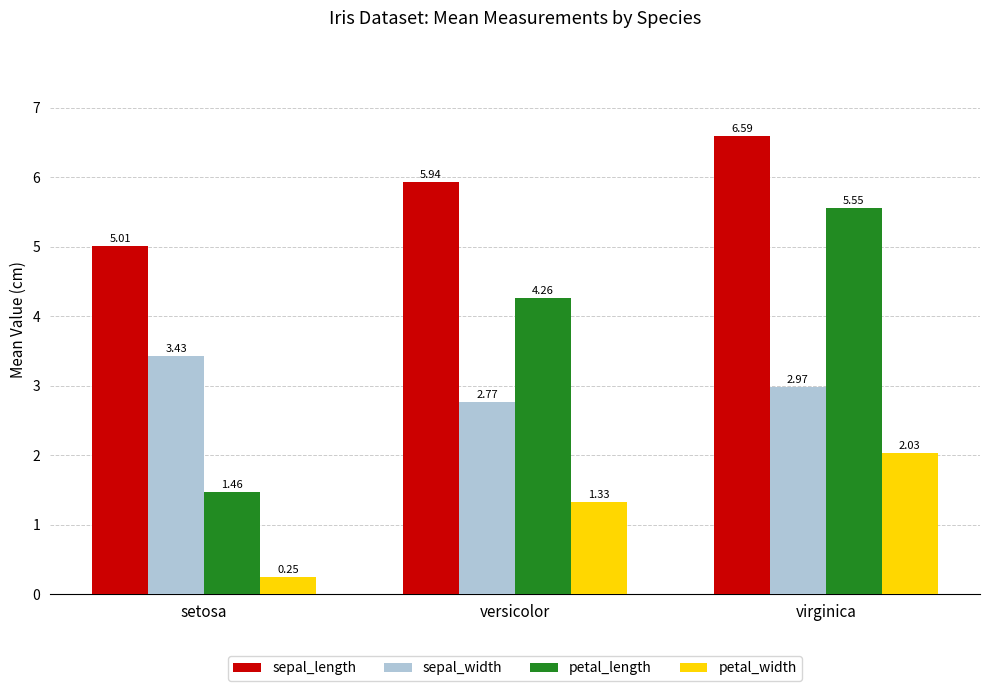

How many bars are there in each group?

4